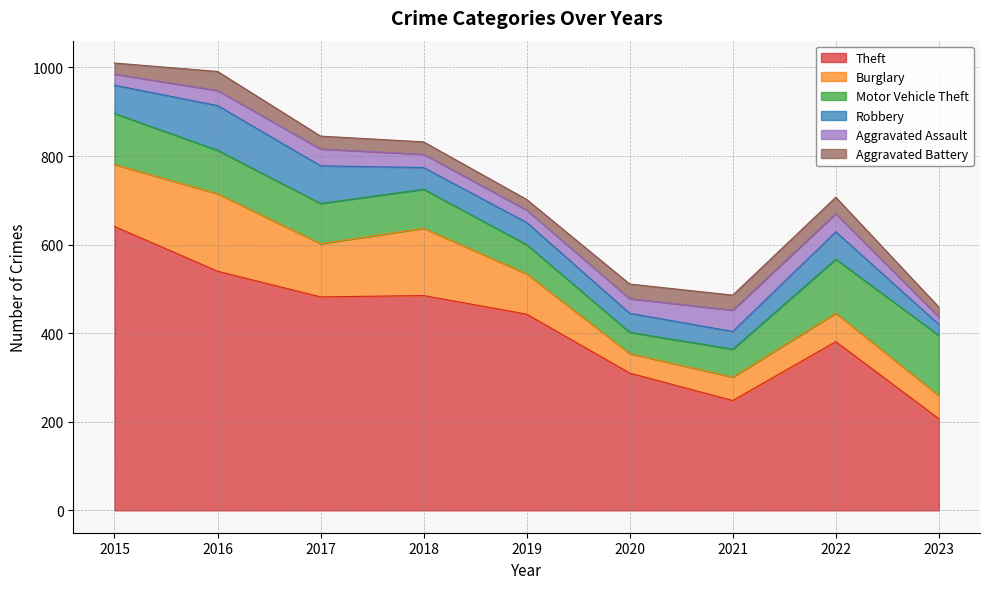

What is the minimum value shown in the chart?

17